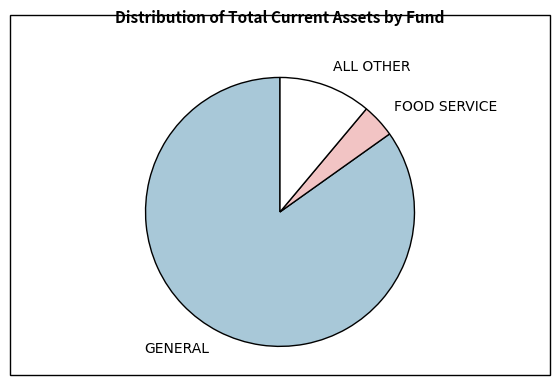

Combined, do GENERAL and FOOD SERVICE account for over 50%?

Yes